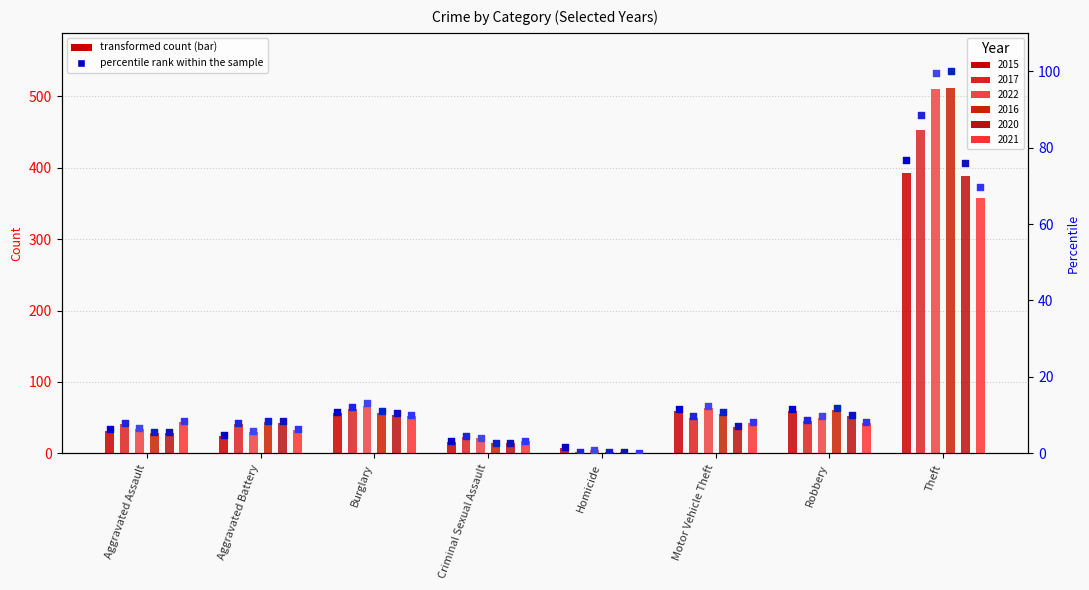

Which series has the largest total across all categories?

2022